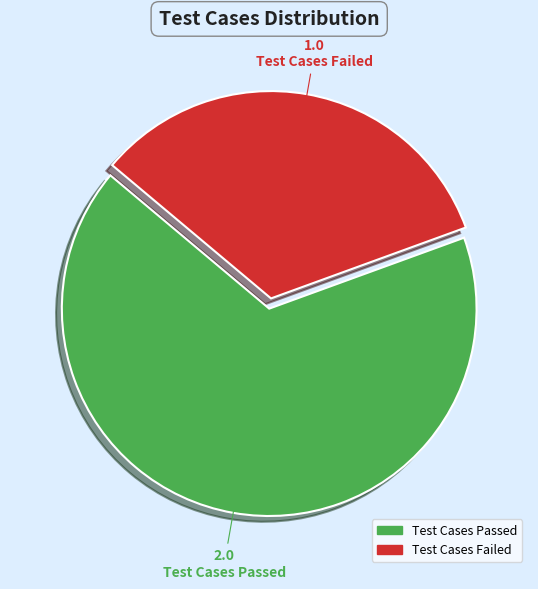

Is there any slice that represents more than half of the pie?

Yes